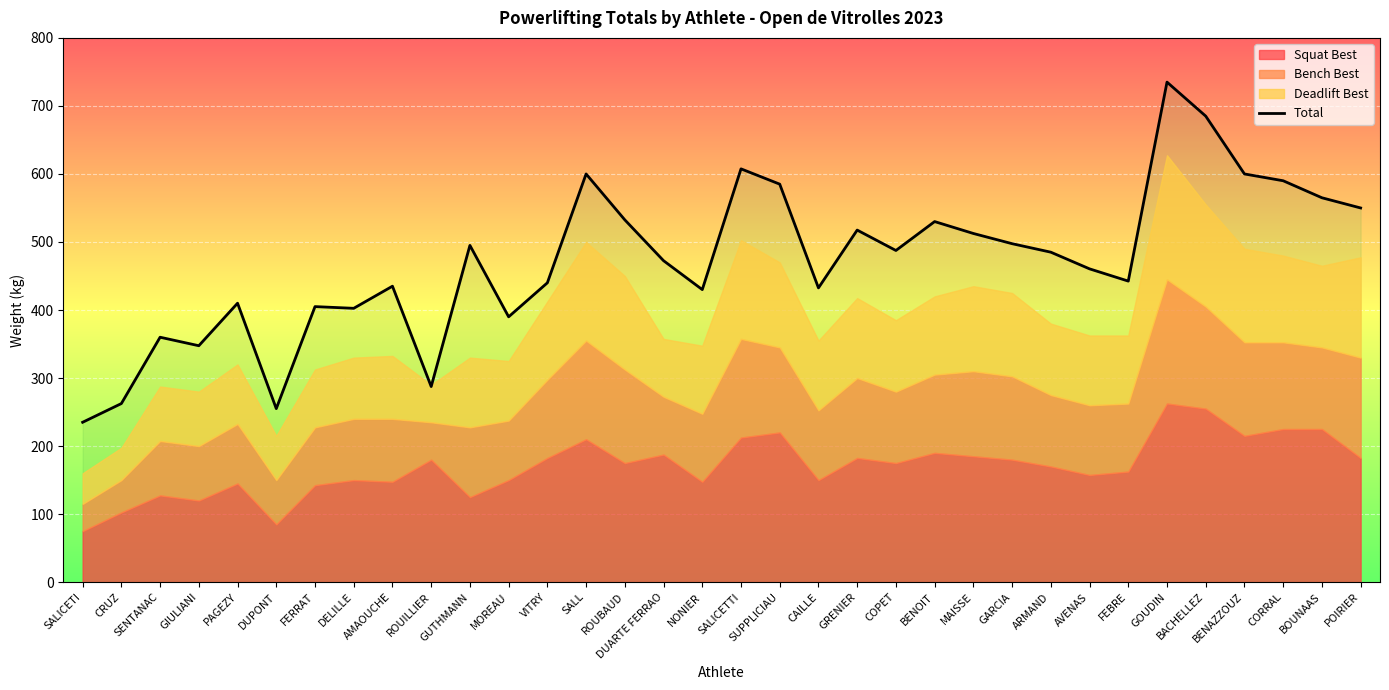

What is the value of the 20th point from the left?

432.5